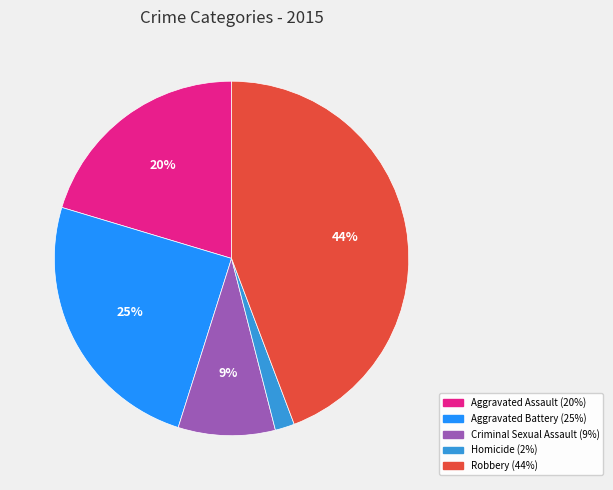

Rank the categories by value from highest to lowest.

Robbery, Aggravated Battery, Aggravated Assault, Criminal Sexual Assault, Homicide